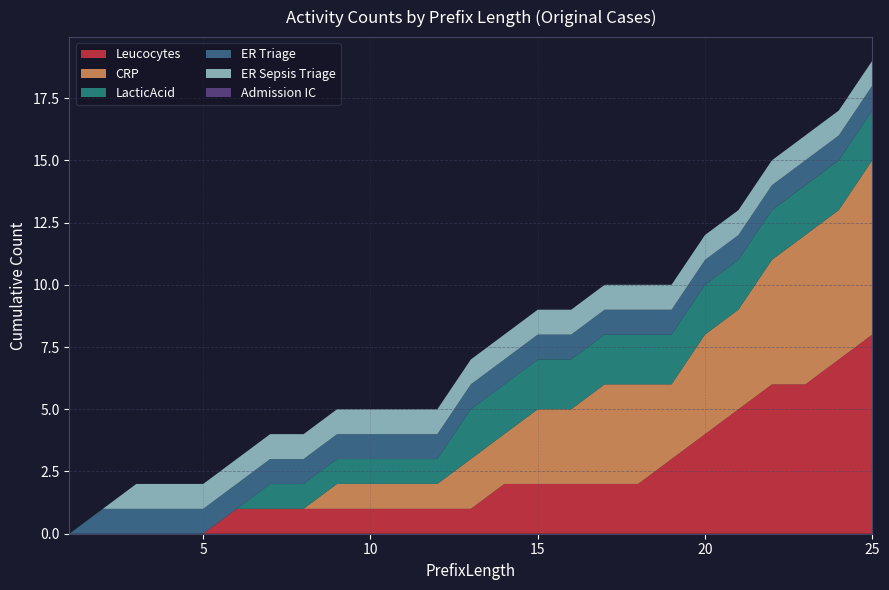

Reading left to right, list all the values displayed in this chart.

Leucocytes: 0	0	0	0	0	1	1	1	1	1	1	1	1	2	2	2	2	2	3	4	5	6	6	7	8
CRP: 0	0	0	0	0	0	0	0	1	1	1	1	2	2	3	3	4	4	3	4	4	5	6	6	7
LacticAcid: 0	0	0	0	0	0	1	1	1	1	1	1	2	2	2	2	2	2	2	2	2	2	2	2	2
ER Triage: 0	1	1	1	1	1	1	1	1	1	1	1	1	1	1	1	1	1	1	1	1	1	1	1	1
ER Sepsis Triage: 0	0	1	1	1	1	1	1	1	1	1	1	1	1	1	1	1	1	1	1	1	1	1	1	1
Admission IC: 0	0	0	0	0	0	0	0	0	0	0	0	0	0	0	0	0	0	0	0	0	0	0	0	0